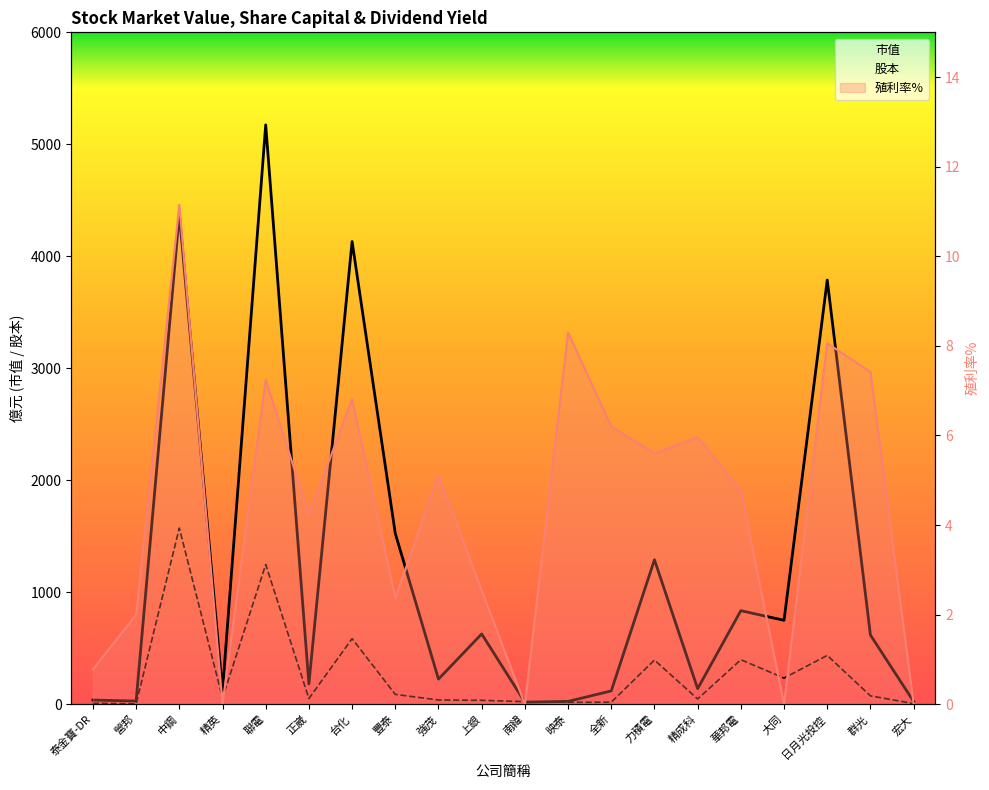

How many series are shown in this chart?

3